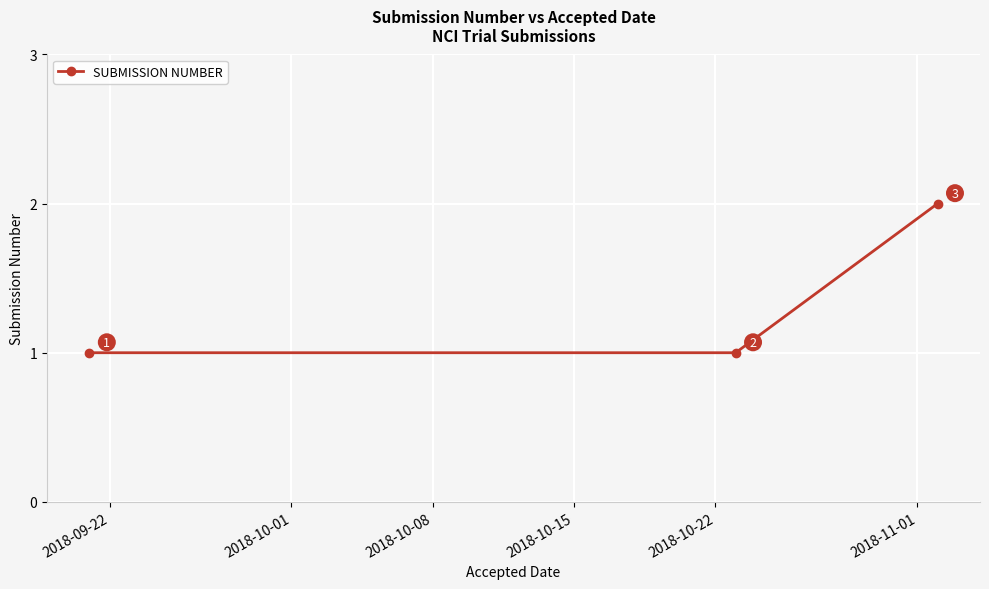

What is the value of the 2nd point from the left?

1